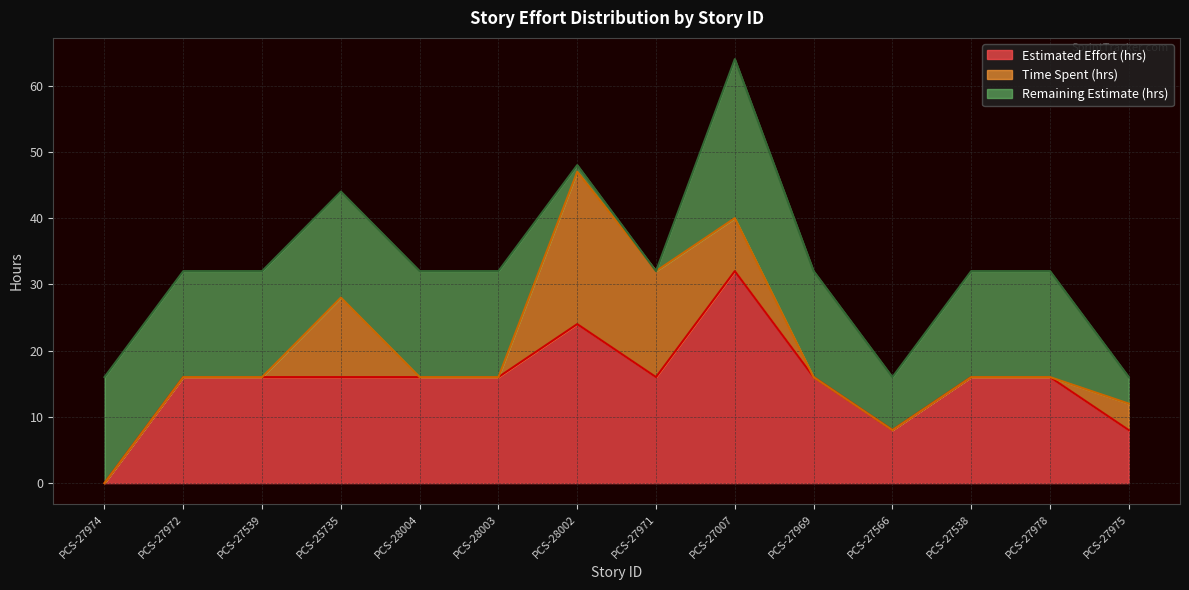

How many data points in Remaining Estimate (hrs) are above 16?

1